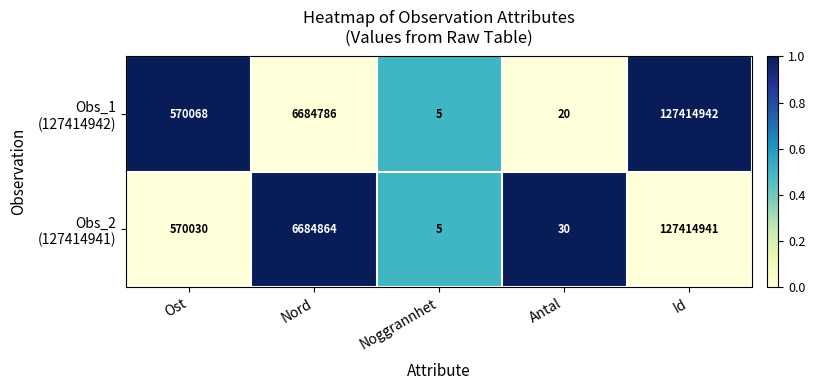

What is the spread (max minus min) of values at Antal?

10